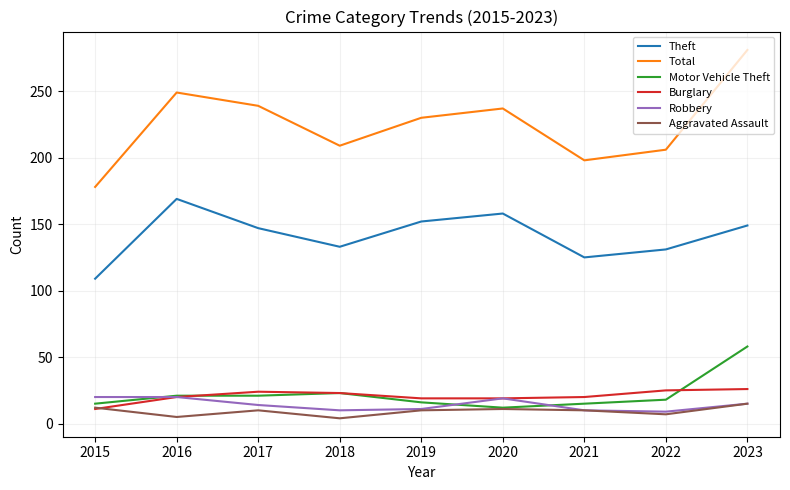

After their last crossing, which series has the higher values: Aggravated Assault or Burglary?

Burglary